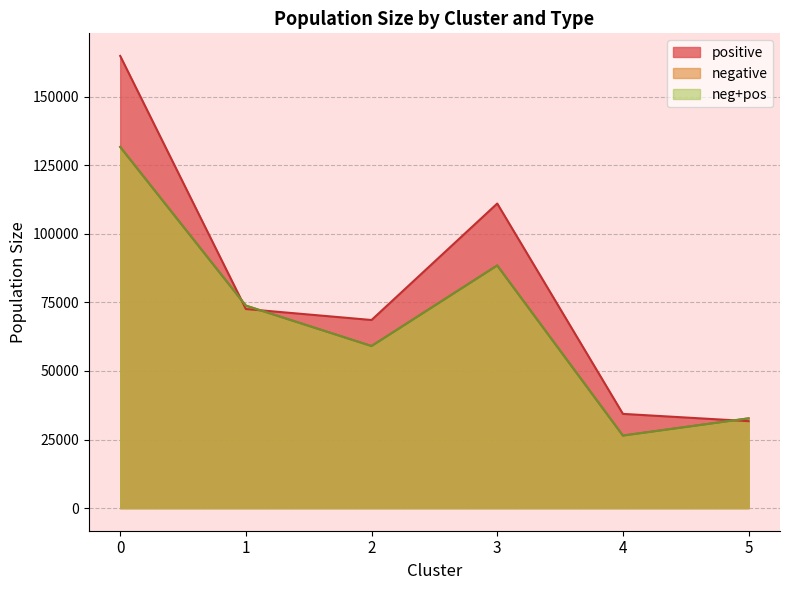

The value of positive at 4 is 34346.4. True or false?

True